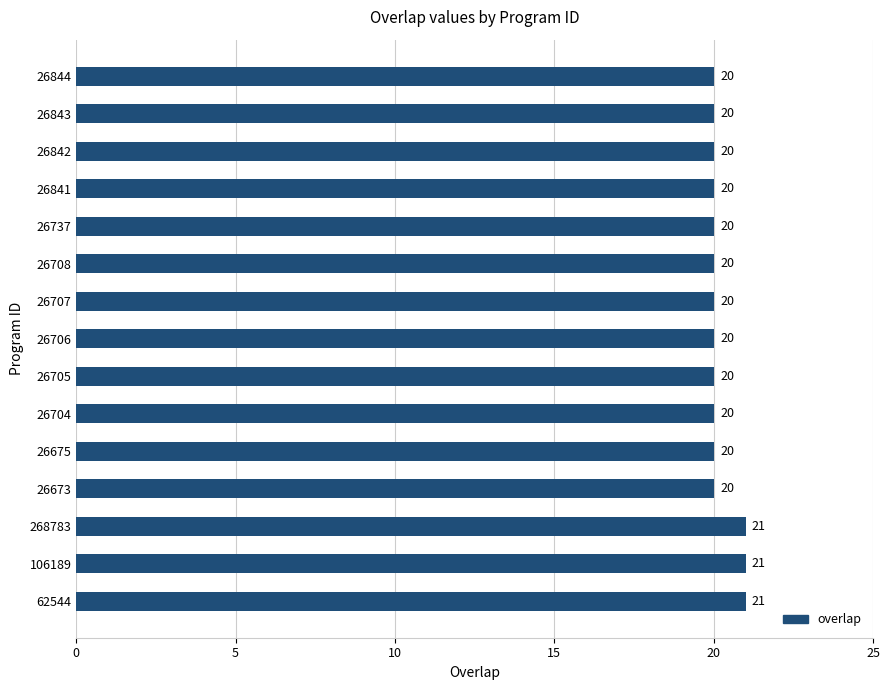

Reading bottom to top, transcribe all the data shown in this chart.

62544=21	106189=21	268783=21	26673=20	26675=20	26704=20	26705=20	26706=20	26707=20	26708=20	26737=20	26841=20	26842=20	26843=20	26844=20